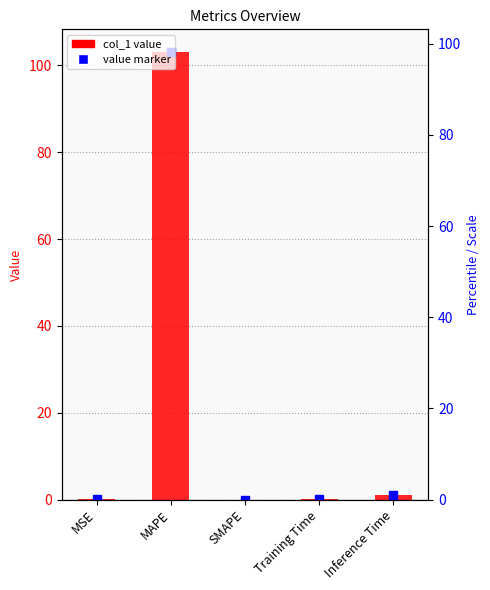

List the labels in order of value, largest first.

MAPE, Inference Time, Training Time, MSE, SMAPE